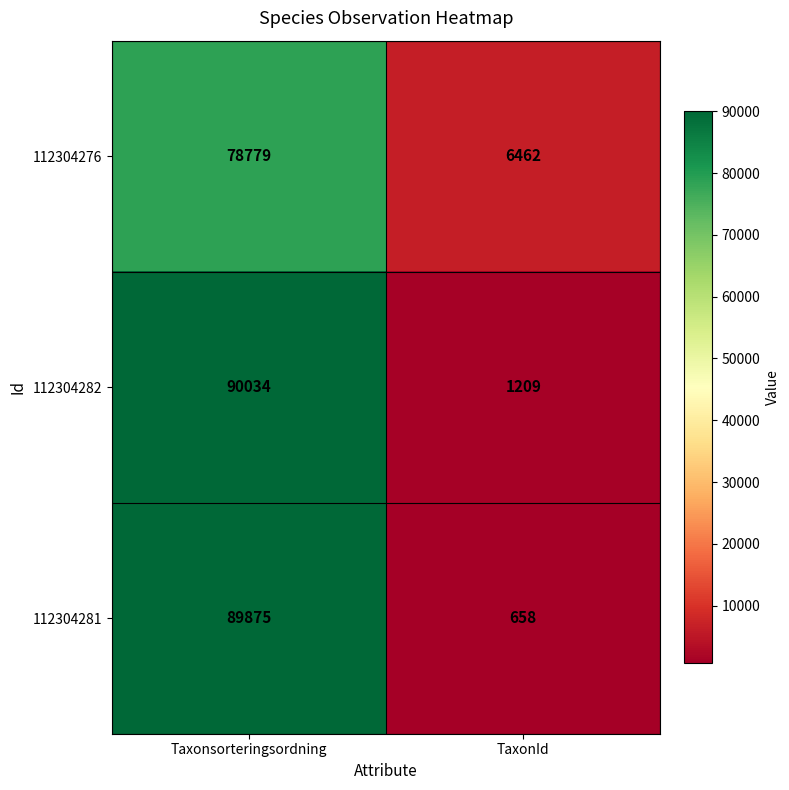

At which category is the sum across all series the highest?

Taxonsorteringsordning